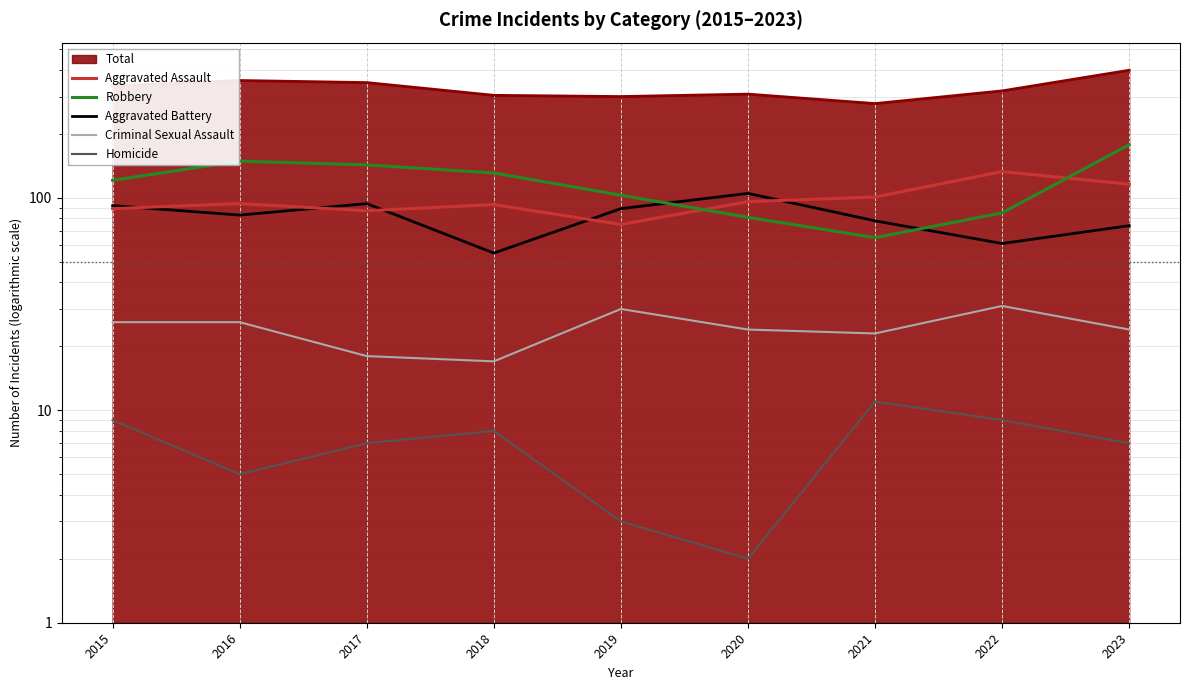

Between 2015 and 2020, which series saw the biggest shift?

Robbery